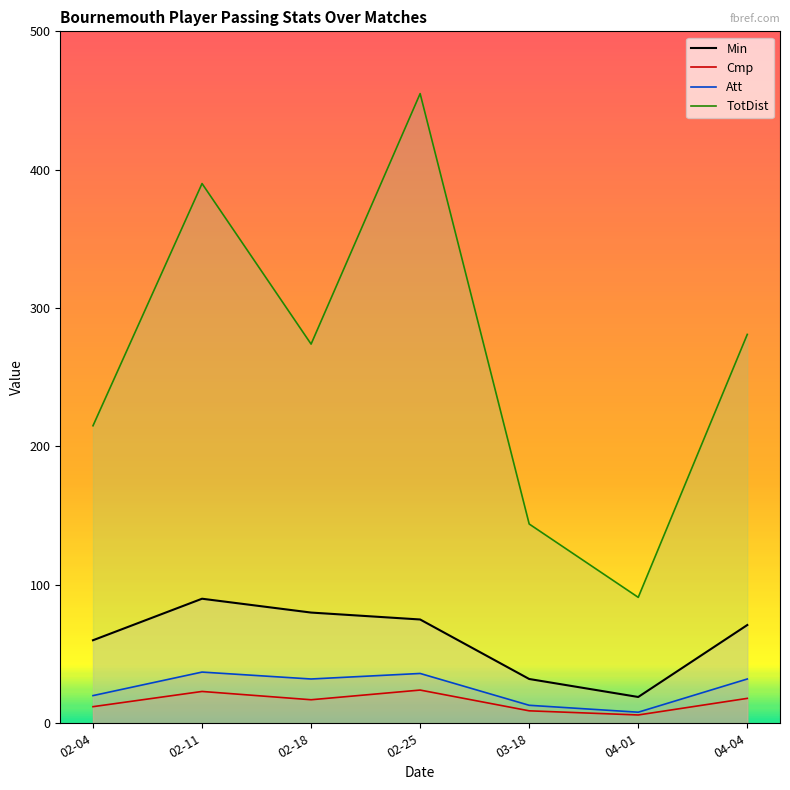

Reading right to left, extract all data points from this chart.

Min: 71	19	32	75	80	90	60
Cmp: 18	6	9	24	17	23	12
Att: 32	8	13	36	32	37	20
TotDist: 281	91	144	455	274	390	215